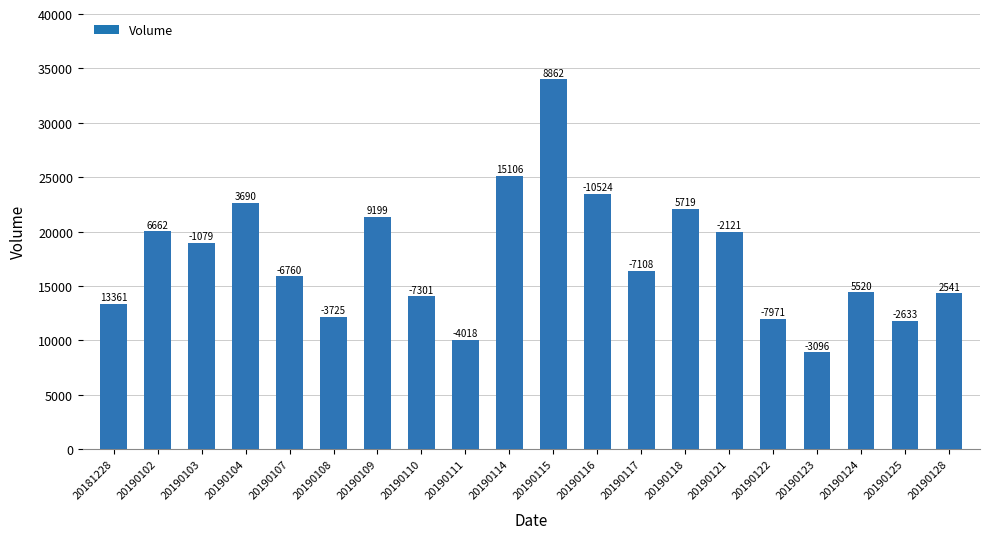

What is the difference between the maximum and second lowest values?

23968